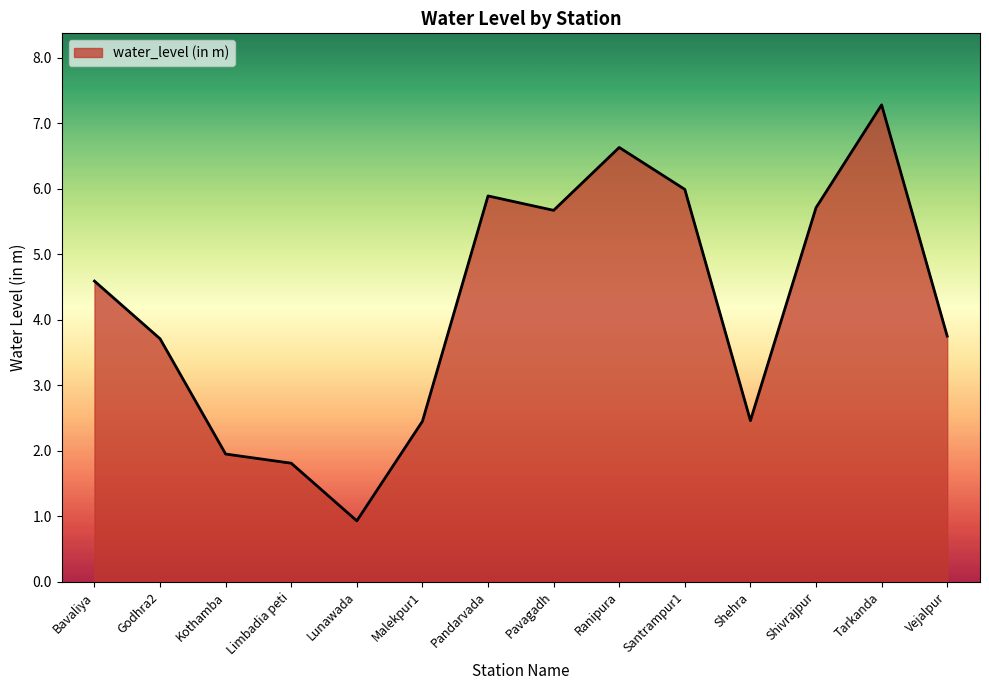

Read the value at Pavagadh.

5.7